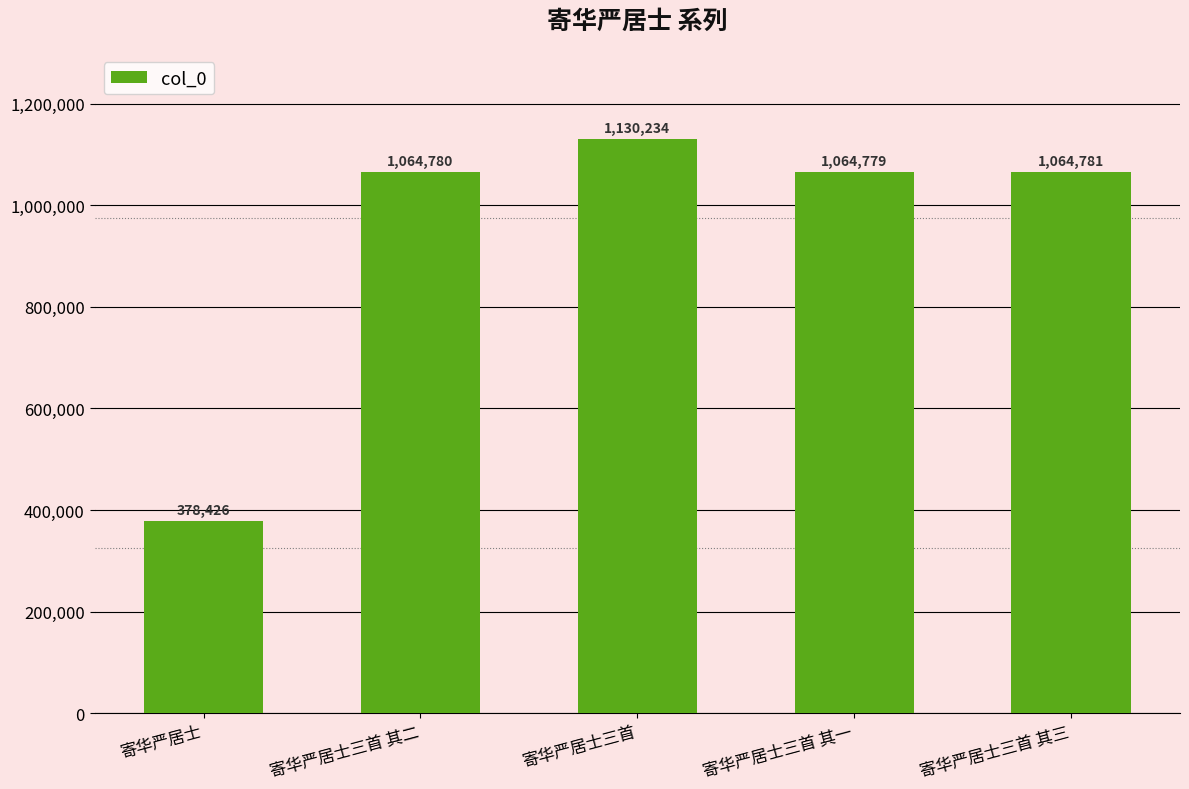

Reading left to right, extract all data points from this chart.

378426	1064780	1130234	1064779	1064781